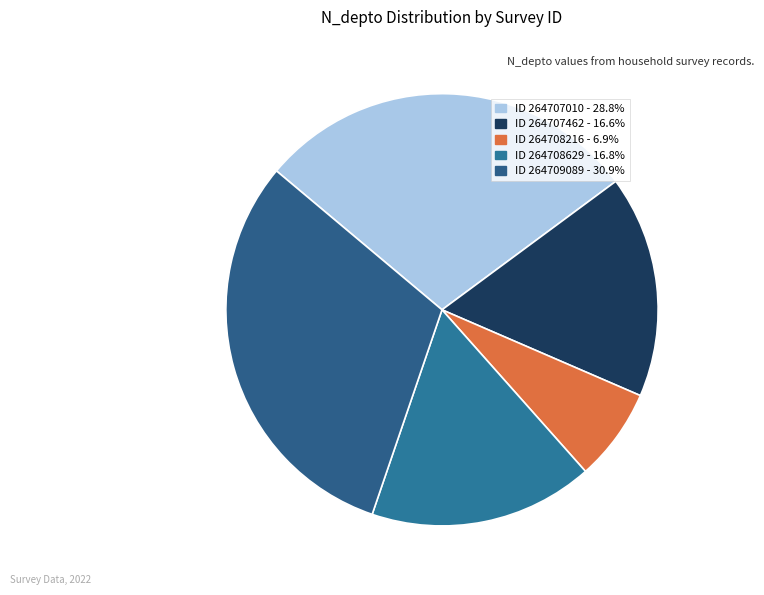

Count the number of slices in the pie.

5